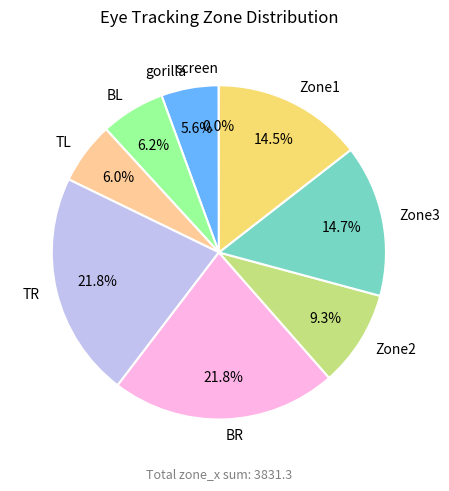

What is the ratio of the value at BL to the value at Zone2?

0.7